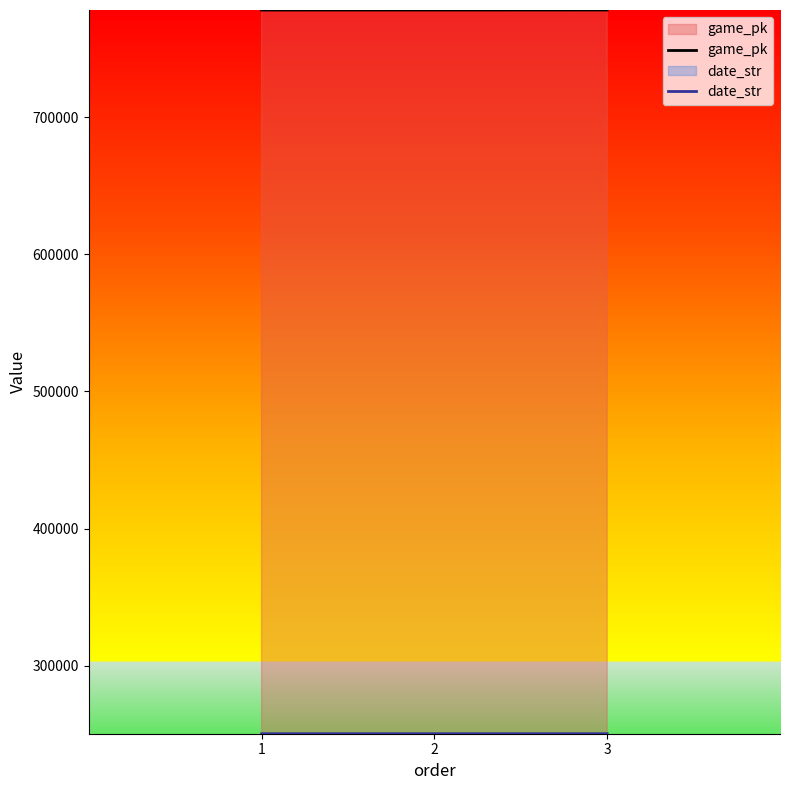

The date_str series shows 250511 at 1. True or false?

True